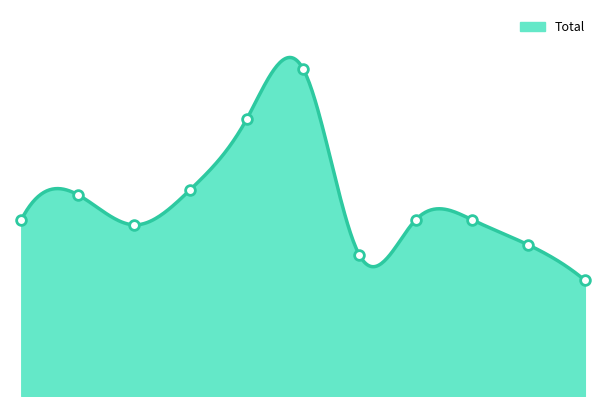

What is the ratio of the value at 2015 to the value at 2022?

1.0